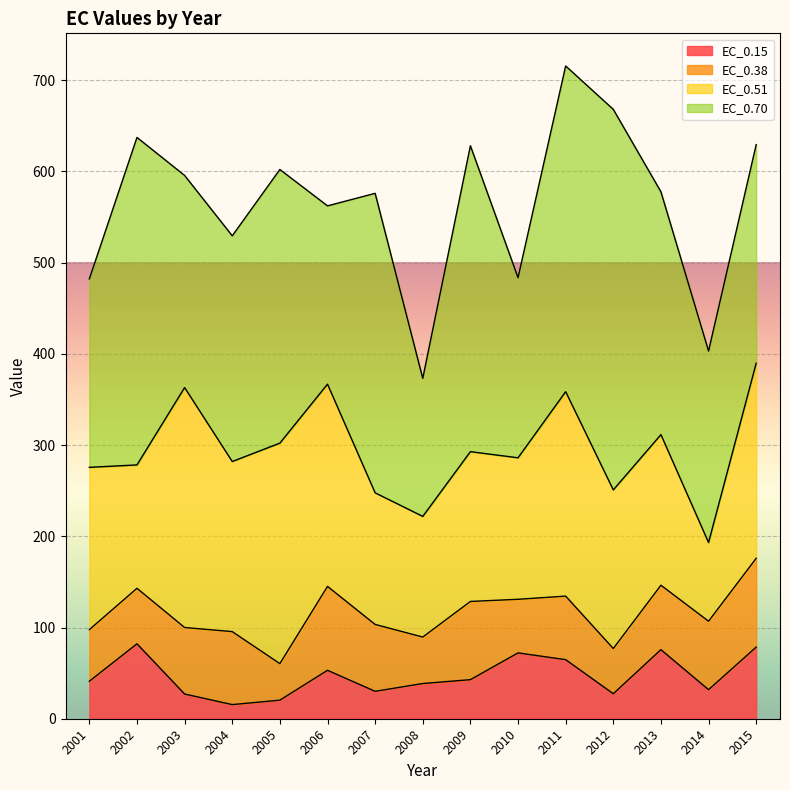

What is the total value across all series at 2011?

715.5